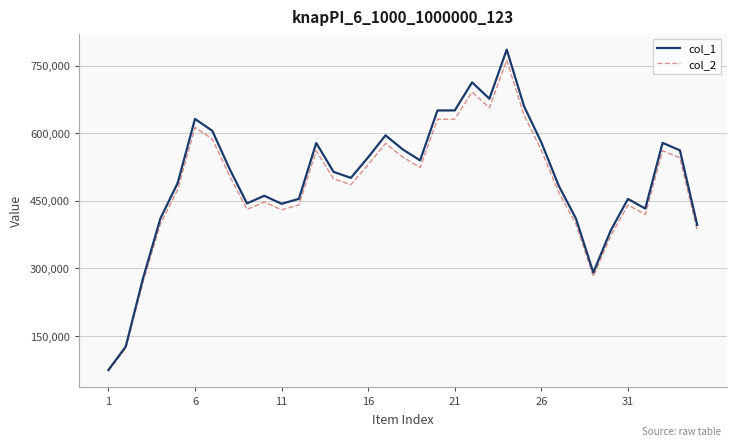

Which series has the widest spread of values?

col_1